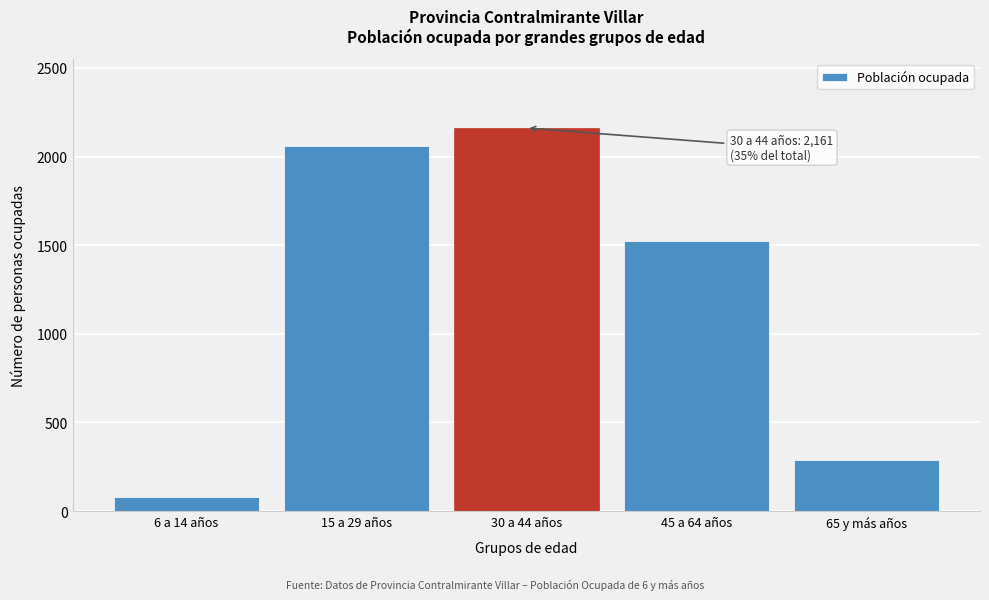

Reading left to right, list all the values displayed in this chart.

6 a 14 años=82	15 a 29 años=2059	30 a 44 años=2161	45 a 64 años=1525	65 y más años=288